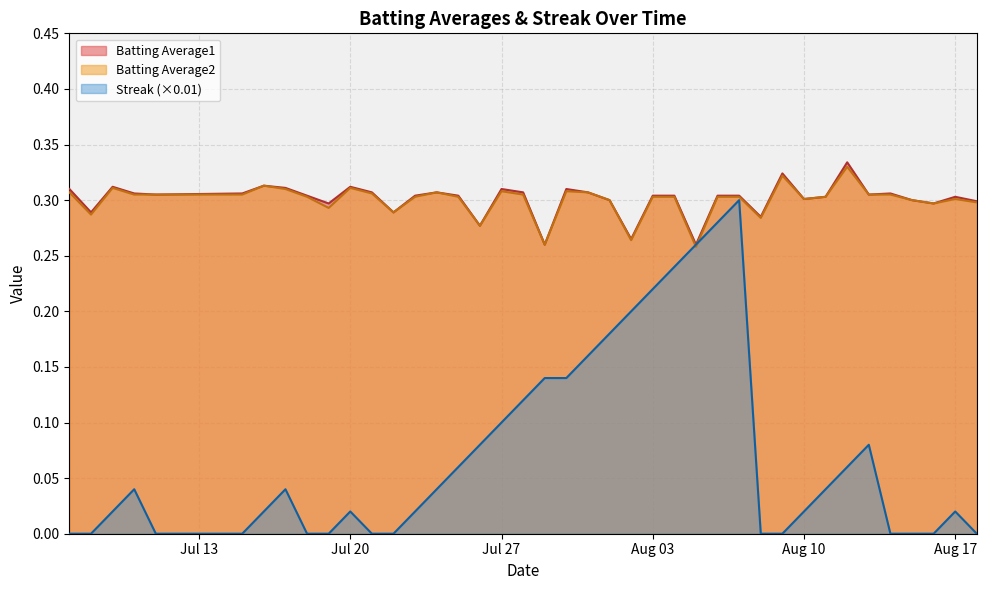

The Batting Average2 series shows 0.5 at Aug 03. True or false?

False